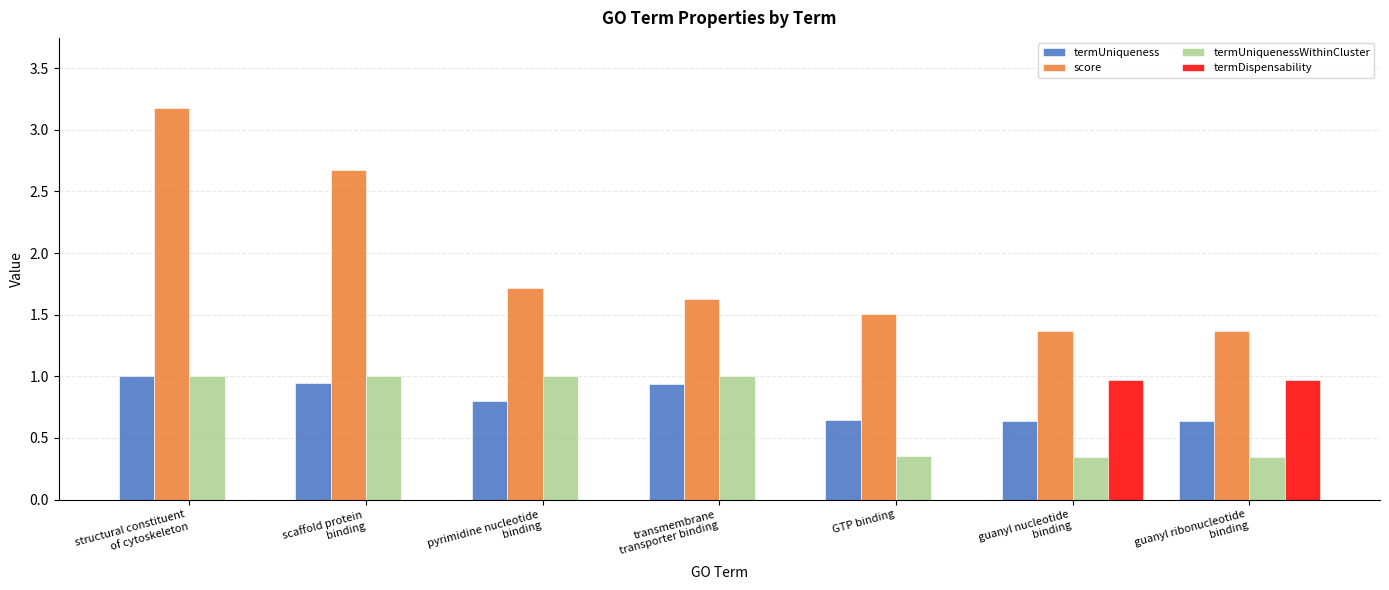

What is the sum of all score values?

13.4